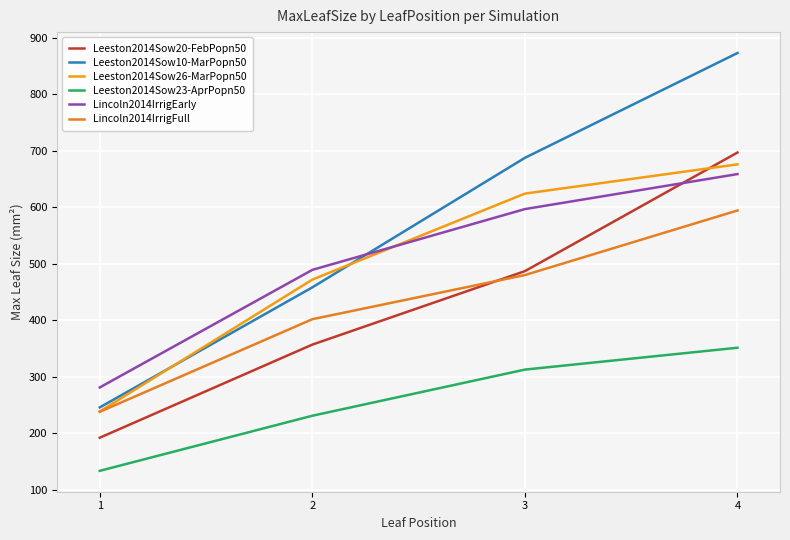

Which series has the largest total across all categories?

Leeston2014Sow10-MarPopn50